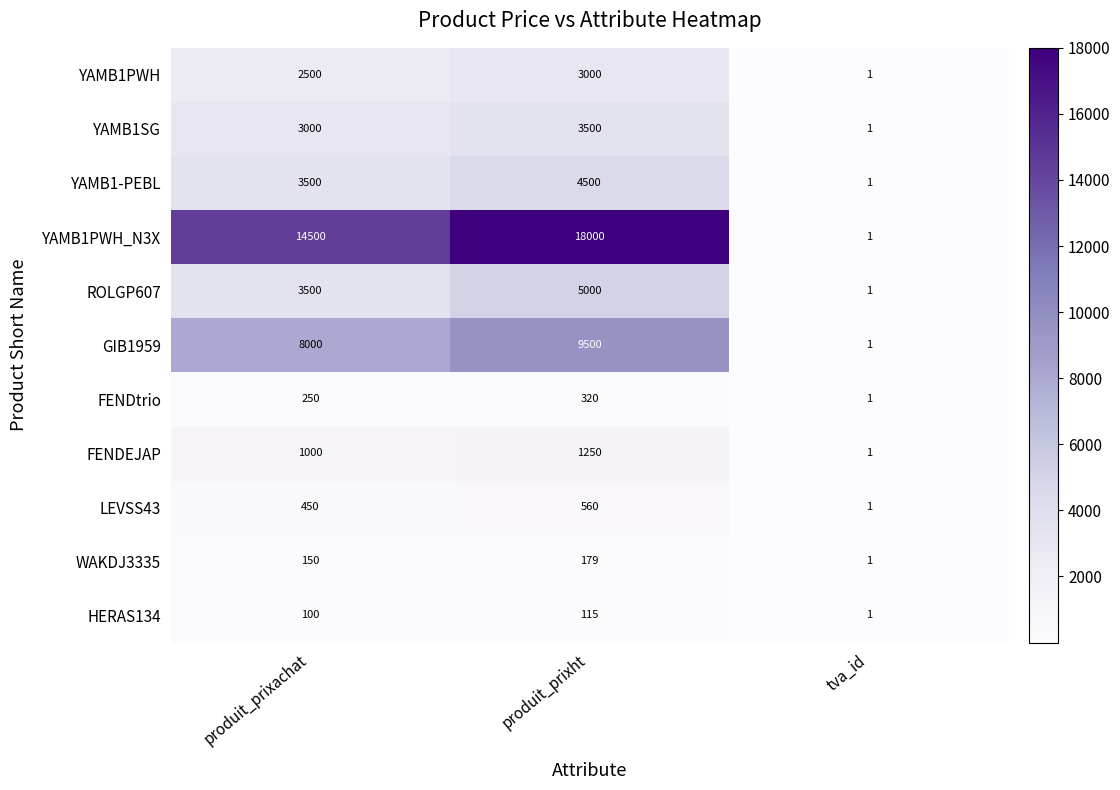

What is the total value across all series at tva_id?

11